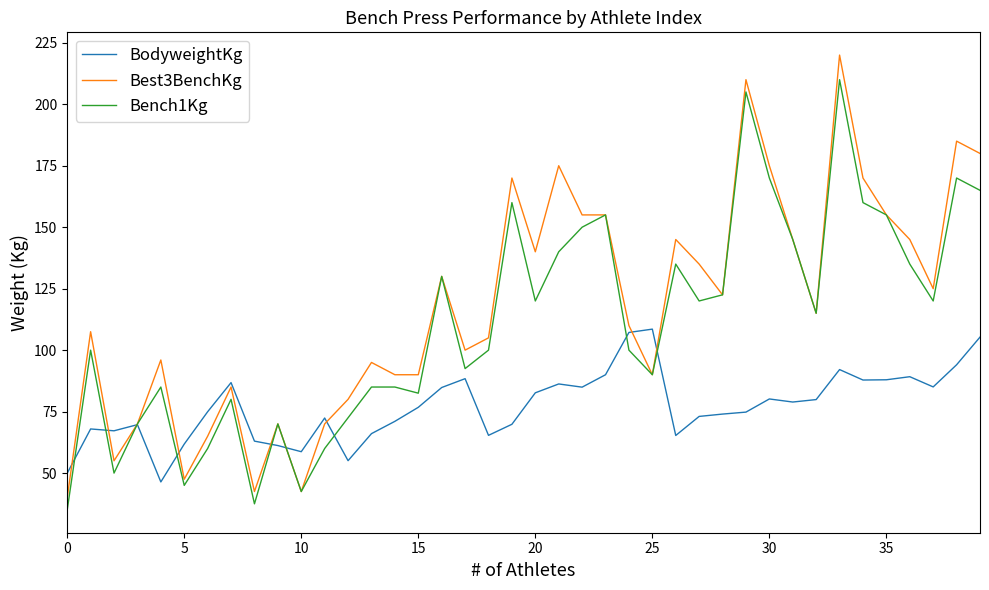

What is the lowest value of the Best3BenchKg series?

40.0